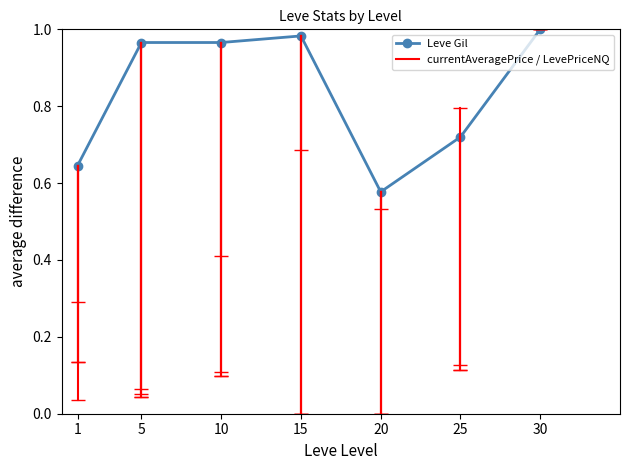

Where is the data nearest to the value 0?

20